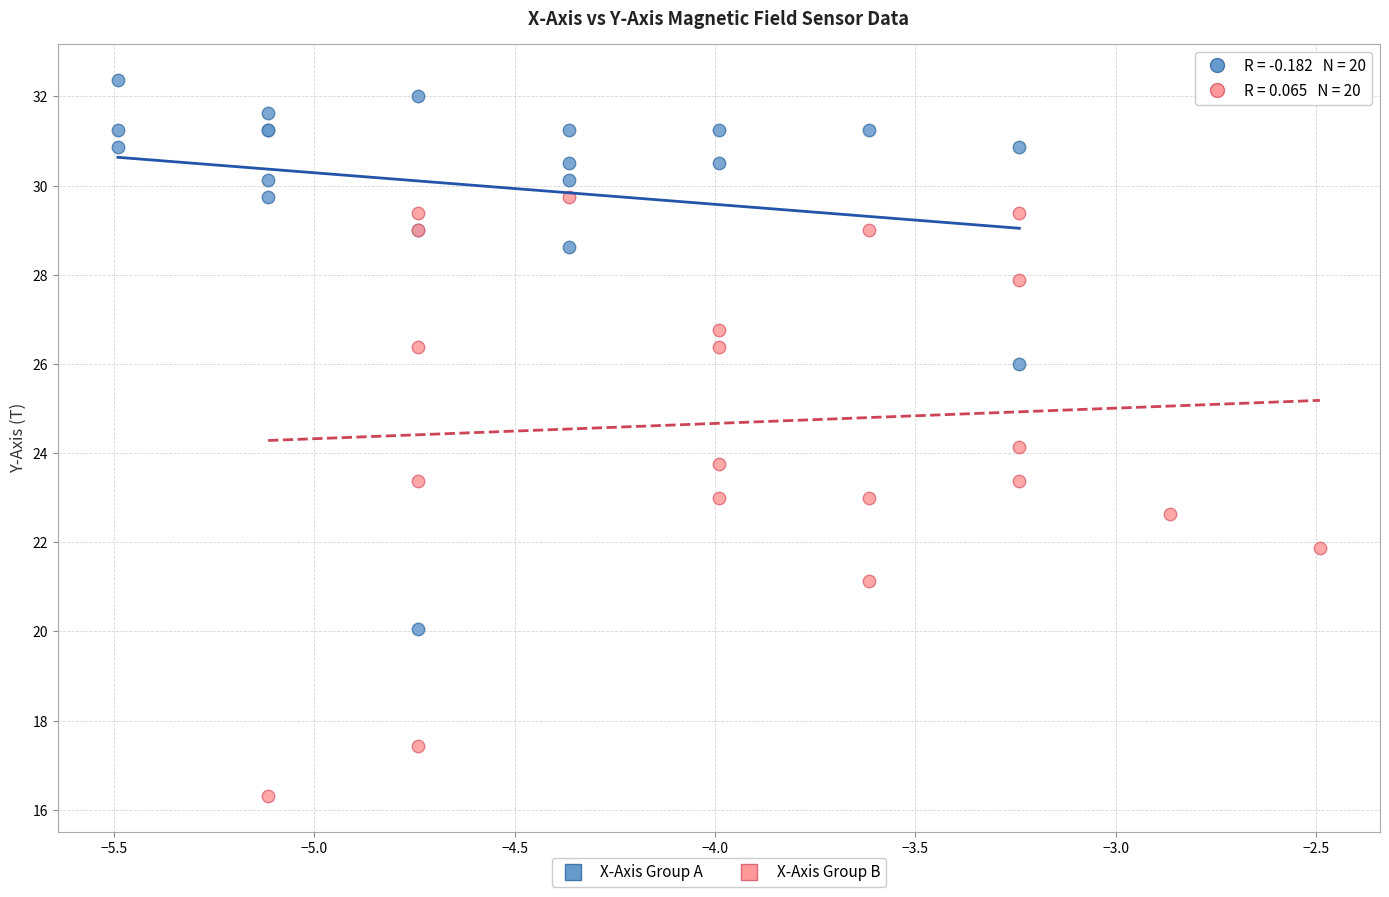

What are all the series names shown in the legend?

X-Axis Group A, X-Axis Group B